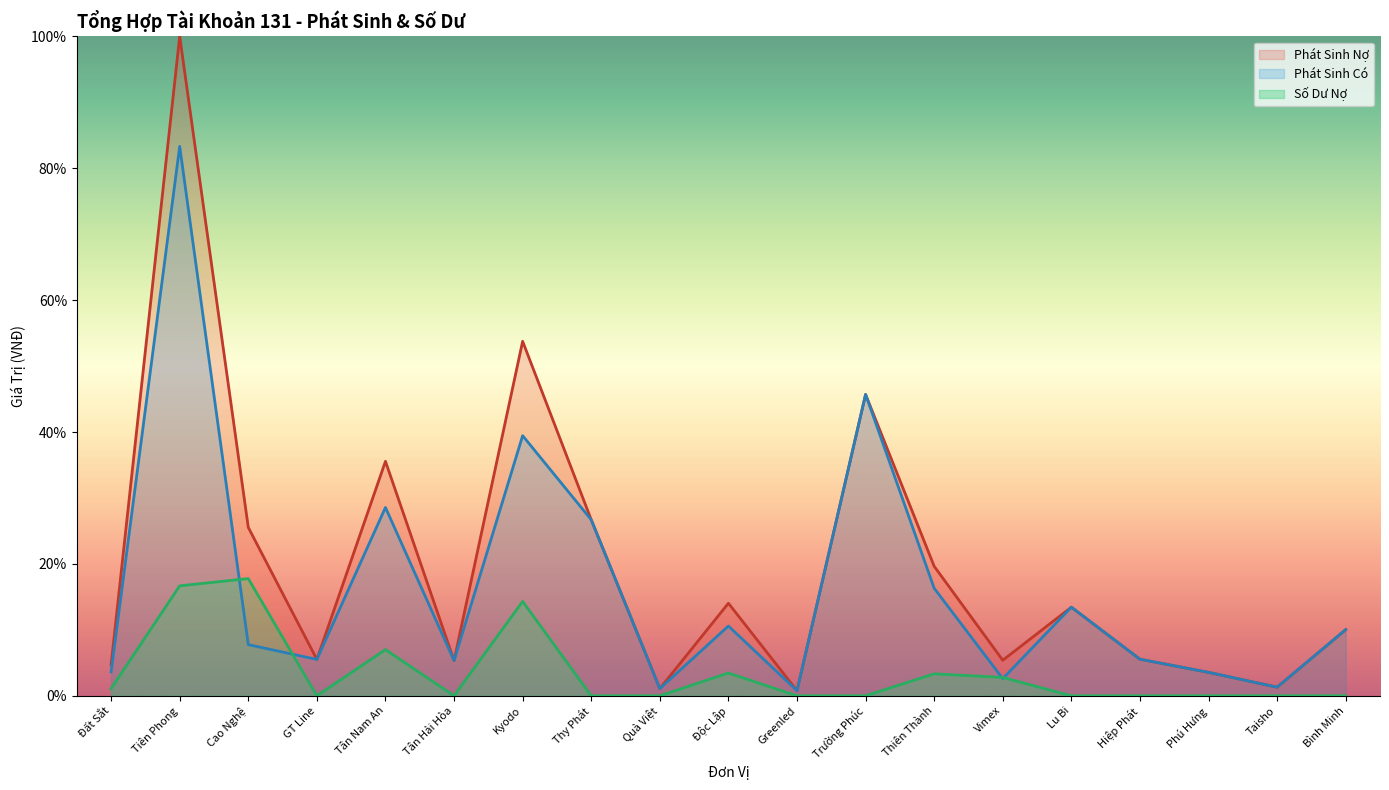

List the series in order of their peak value, lowest first.

Số Dư Nợ, Phát Sinh Có, Phát Sinh Nợ